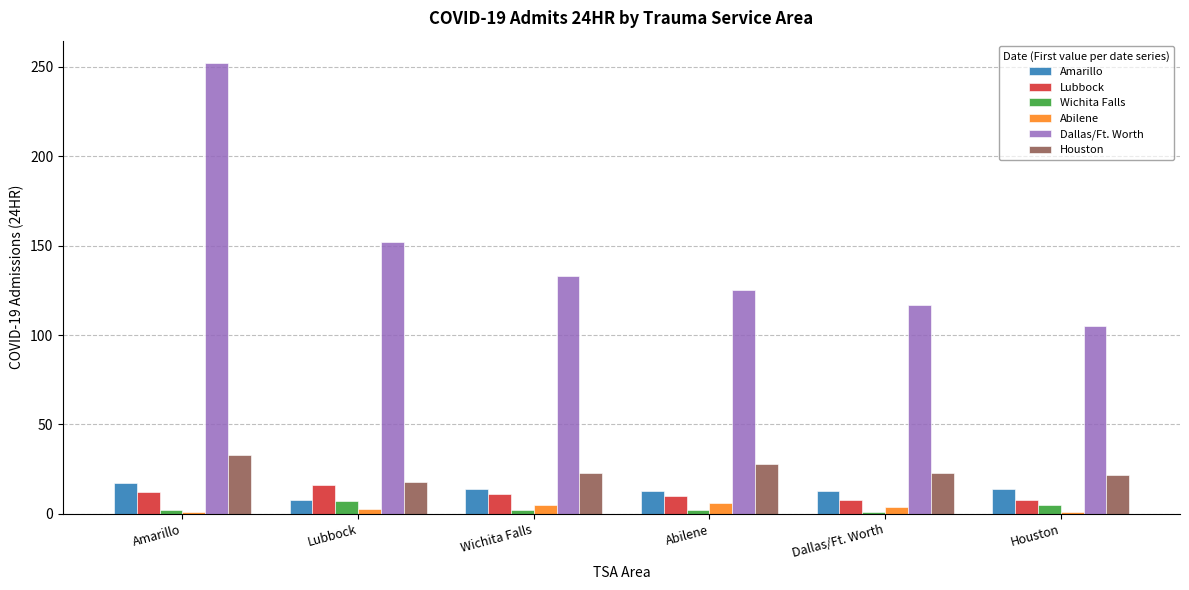

Which series has the widest spread of values?

Dallas/Ft. Worth